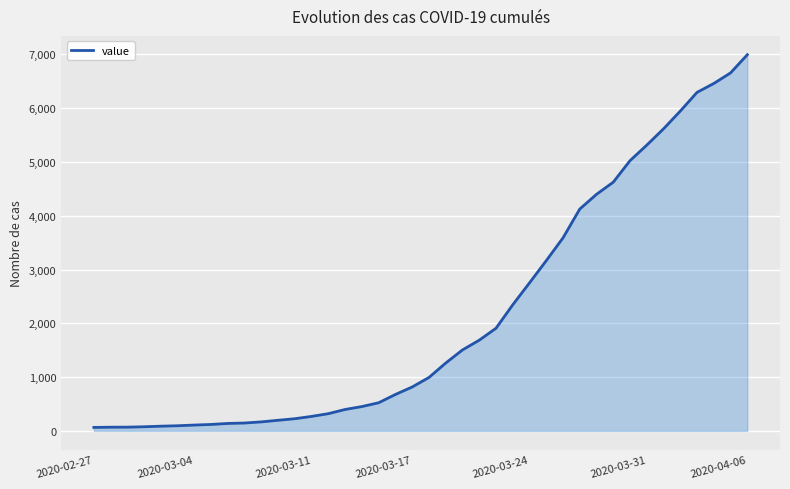

What is the difference between the second highest and second lowest values?

6589